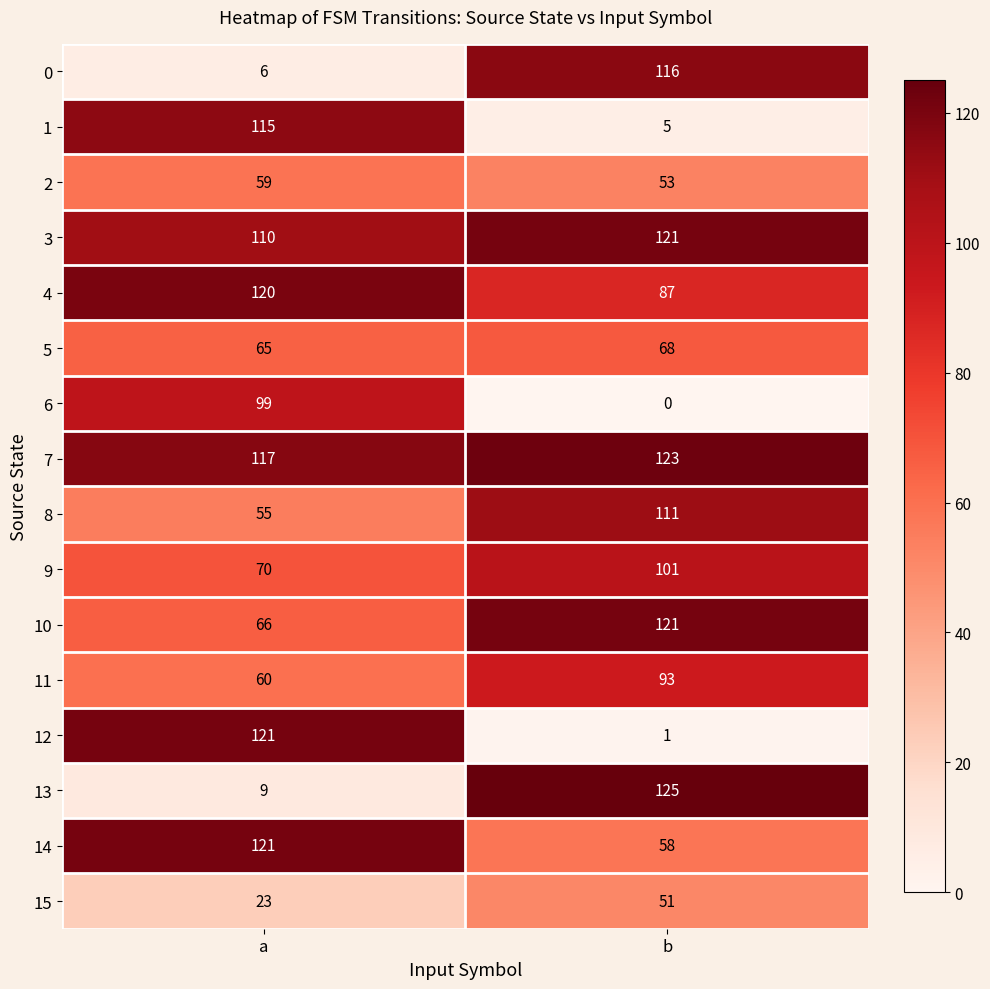

What is the approximate value of 2 at a?

59